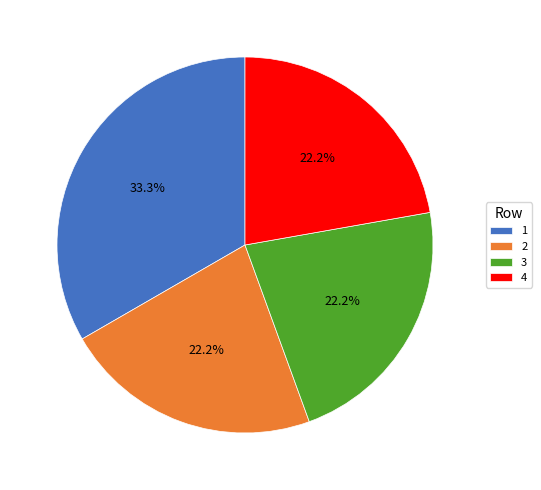

Combined, what portion of the pie is 1 and 3?

55.6%